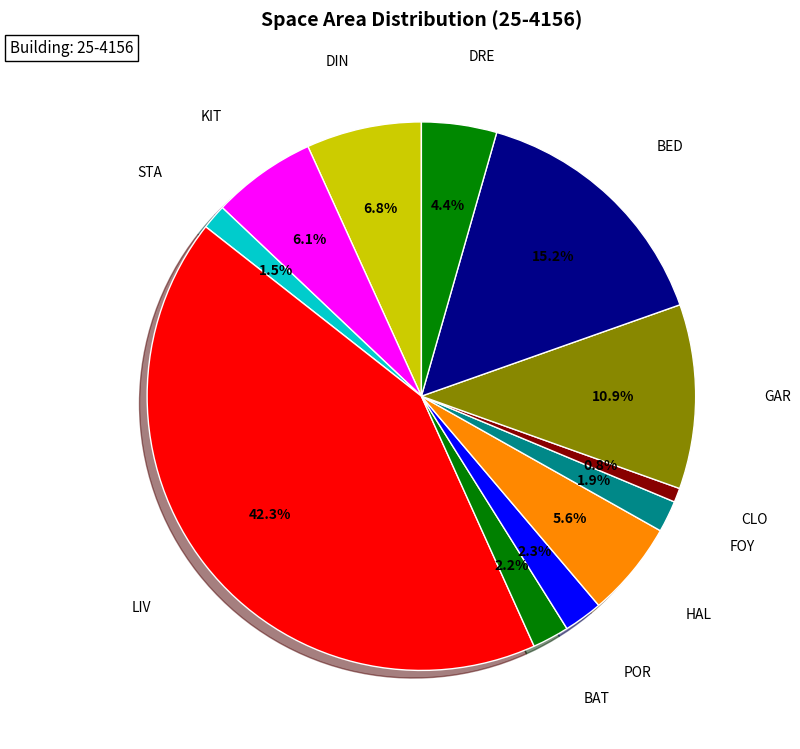

What is the largest slice in the pie chart?

LIV